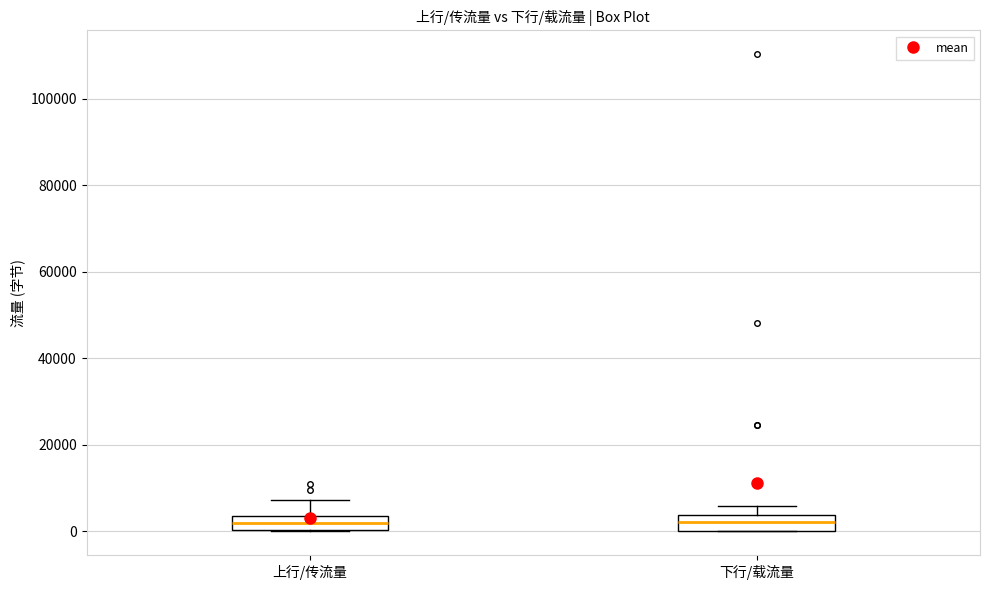

Where does the upper whisker of the box for 上行/传流量 end on the y-axis? The values are not printed on the chart, so give them approximately, as read against the axis.

8000